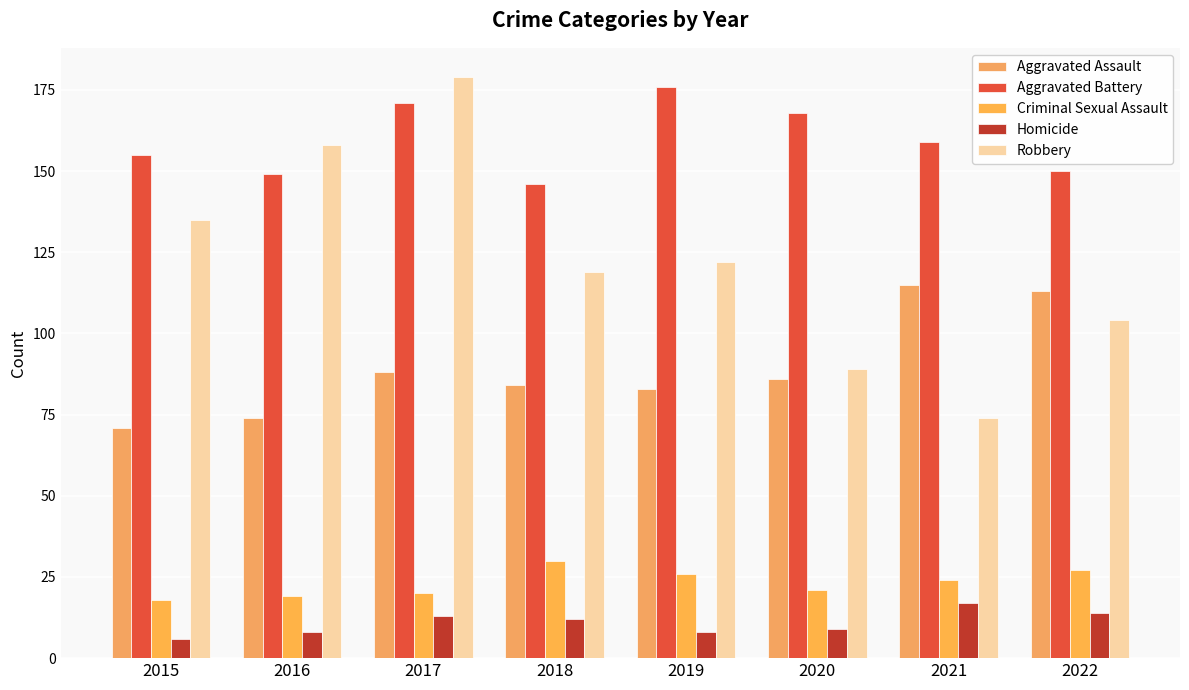

Where does the Aggravated Assault series first go above 86?

2017